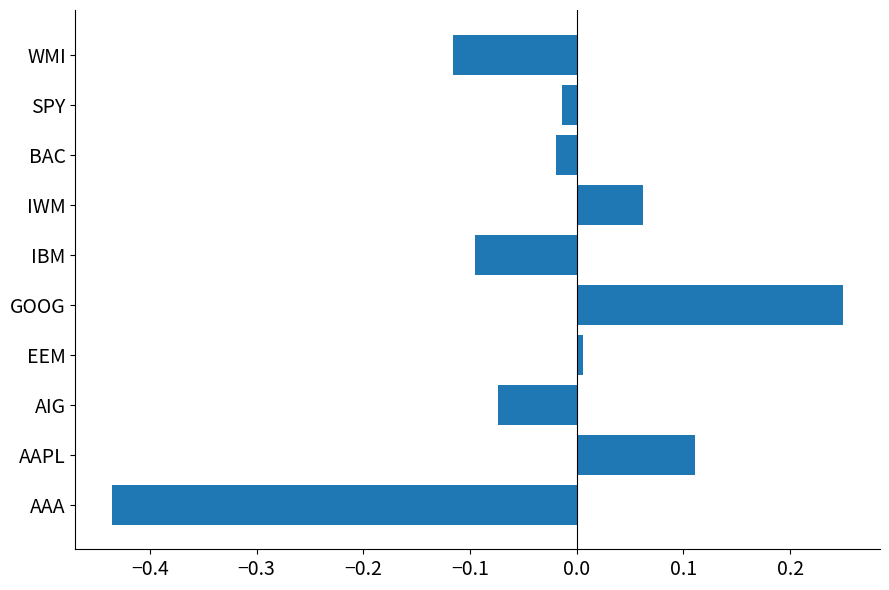

How many data points are above 0?

4